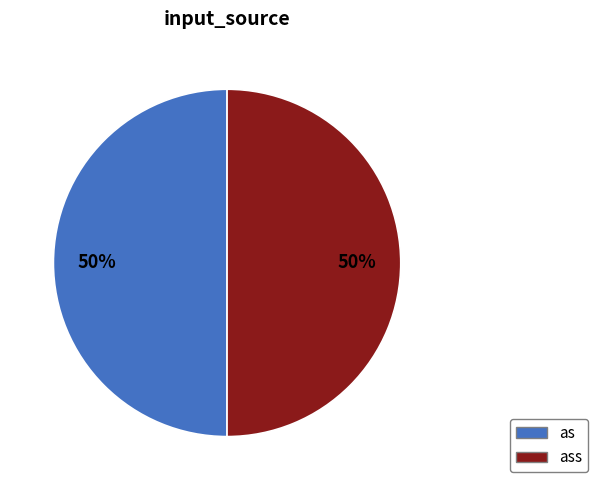

Rank the categories by value from lowest to highest.

as, ass